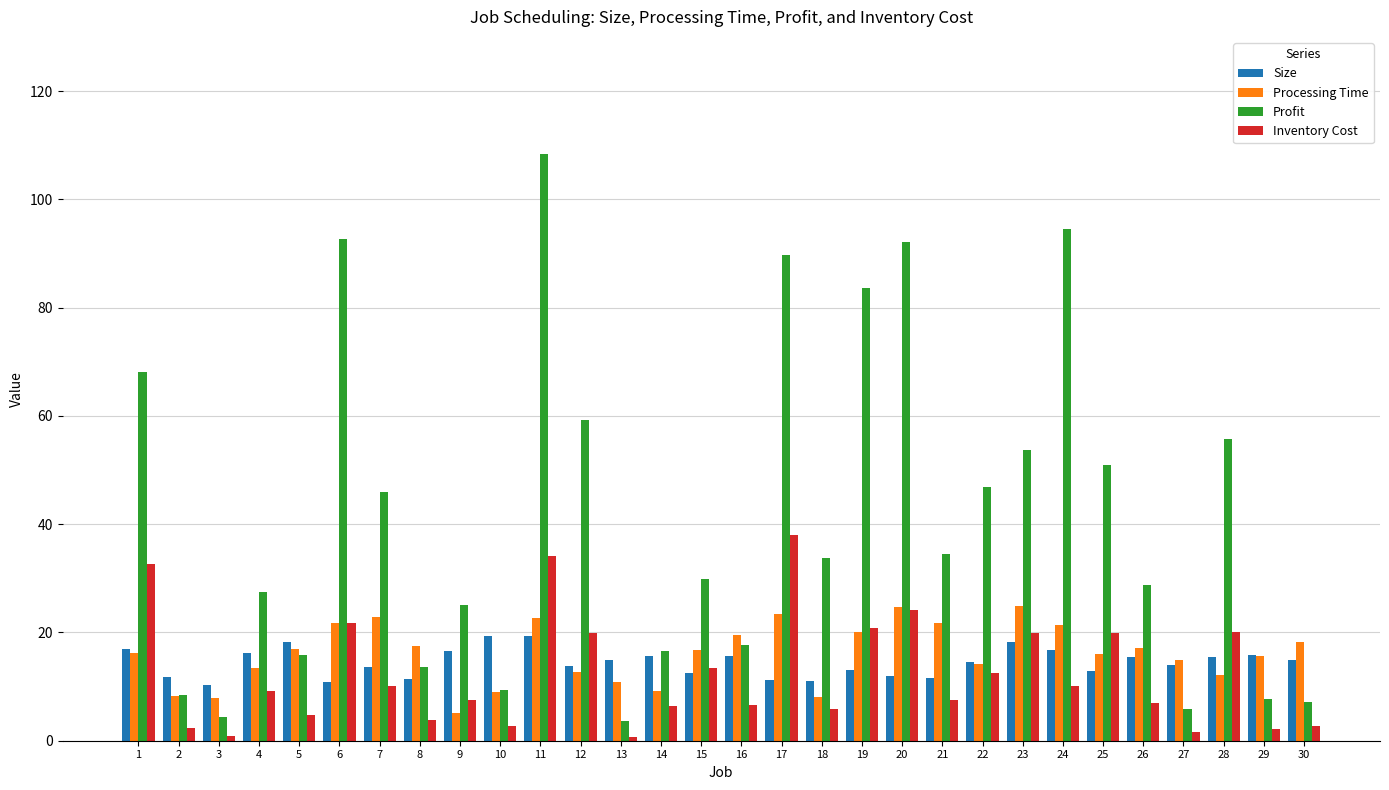

Which series has the widest spread of values?

Profit